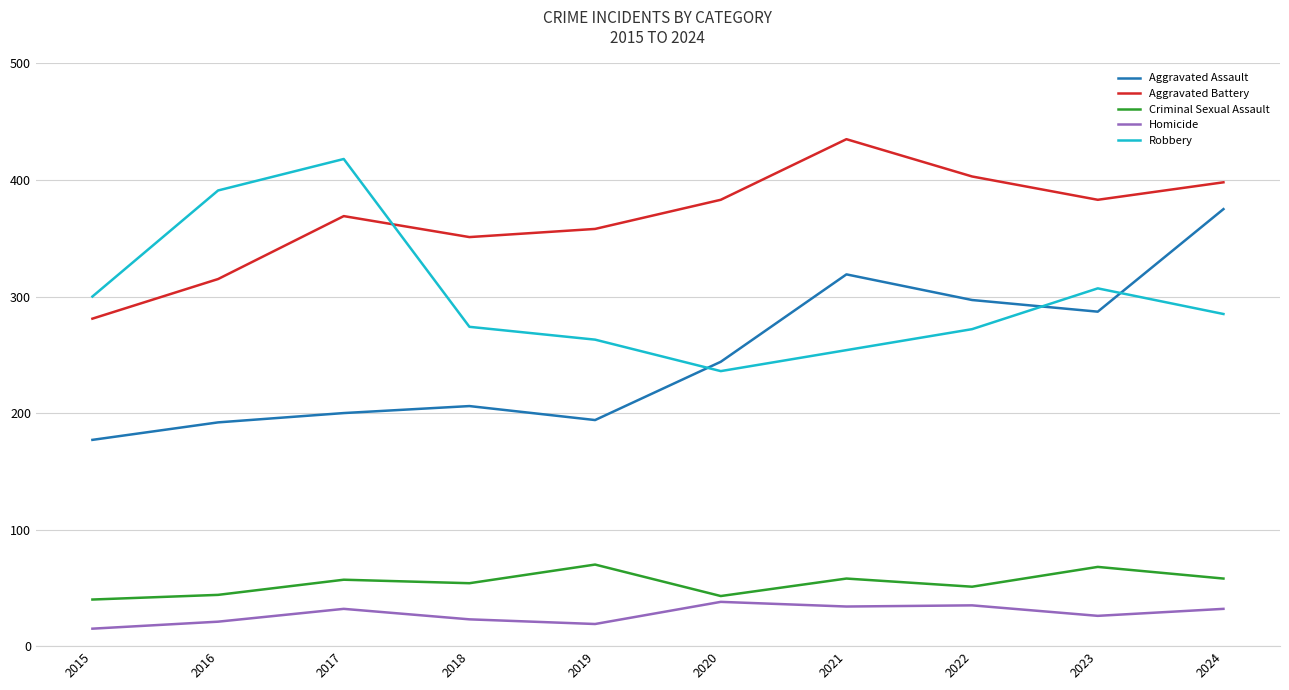

Rank the series by their maximum value, from highest to lowest.

Aggravated Battery, Robbery, Aggravated Assault, Criminal Sexual Assault, Homicide